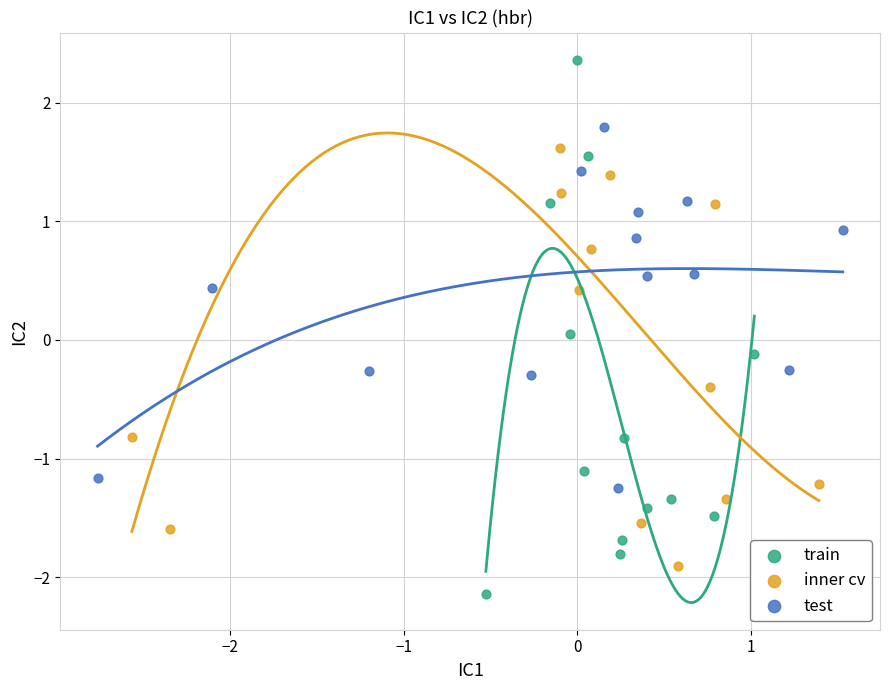

Which series reaches the maximum Y coordinate?

train